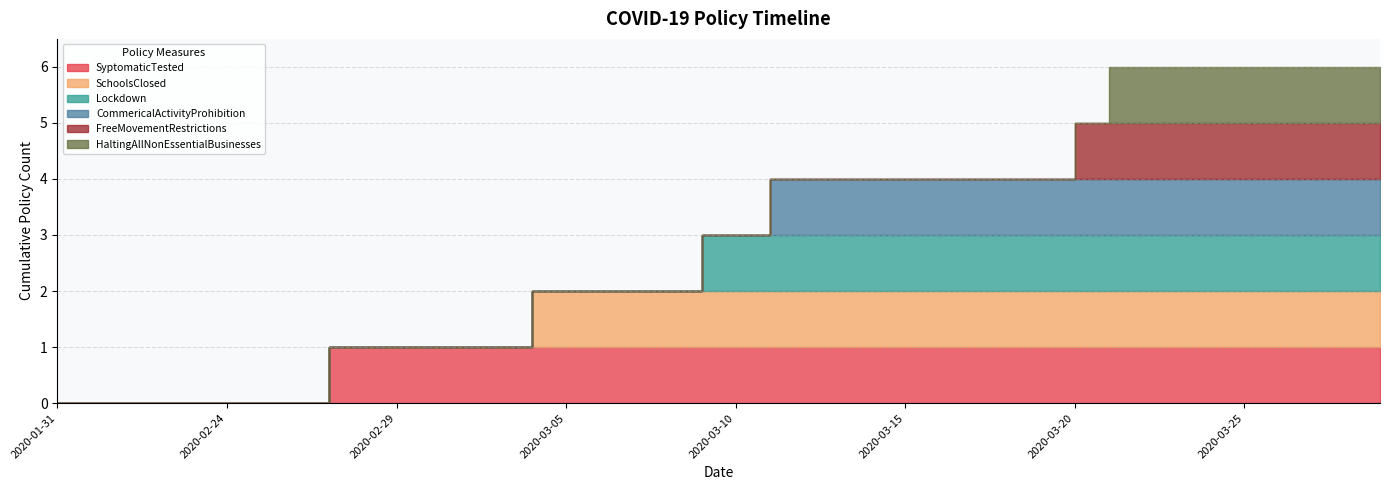

Reading left to right, what are all the values shown in this chart?

SyptomaticTested: 2020-01-31=0	2020-02-06=0	2020-02-21=0	2020-02-22=0	2020-02-23=0	2020-02-24=0	2020-02-25=0	2020-02-26=0	2020-02-27=1	2020-02-28=1	2020-02-29=1	2020-03-01=1	2020-03-02=1	2020-03-03=1	2020-03-04=1	2020-03-05=1	2020-03-06=1	2020-03-07=1	2020-03-08=1	2020-03-09=1	2020-03-10=1	2020-03-11=1	2020-03-12=1	2020-03-13=1	2020-03-14=1	2020-03-15=1	2020-03-16=1	2020-03-17=1	2020-03-18=1	2020-03-19=1	2020-03-20=1	2020-03-21=1	2020-03-22=1	2020-03-23=1	2020-03-24=1	2020-03-25=1	2020-03-26=1	2020-03-27=1	2020-03-28=1	2020-03-29=1
SchoolsClosed: 2020-01-31=0	2020-02-06=0	2020-02-21=0	2020-02-22=0	2020-02-23=0	2020-02-24=0	2020-02-25=0	2020-02-26=0	2020-02-27=0	2020-02-28=0	2020-02-29=0	2020-03-01=0	2020-03-02=0	2020-03-03=0	2020-03-04=1	2020-03-05=1	2020-03-06=1	2020-03-07=1	2020-03-08=1	2020-03-09=1	2020-03-10=1	2020-03-11=1	2020-03-12=1	2020-03-13=1	2020-03-14=1	2020-03-15=1	2020-03-16=1	2020-03-17=1	2020-03-18=1	2020-03-19=1	2020-03-20=1	2020-03-21=1	2020-03-22=1	2020-03-23=1	2020-03-24=1	2020-03-25=1	2020-03-26=1	2020-03-27=1	2020-03-28=1	2020-03-29=1
Lockdown: 2020-01-31=0	2020-02-06=0	2020-02-21=0	2020-02-22=0	2020-02-23=0	2020-02-24=0	2020-02-25=0	2020-02-26=0	2020-02-27=0	2020-02-28=0	2020-02-29=0	2020-03-01=0	2020-03-02=0	2020-03-03=0	2020-03-04=0	2020-03-05=0	2020-03-06=0	2020-03-07=0	2020-03-08=0	2020-03-09=1	2020-03-10=1	2020-03-11=1	2020-03-12=1	2020-03-13=1	2020-03-14=1	2020-03-15=1	2020-03-16=1	2020-03-17=1	2020-03-18=1	2020-03-19=1	2020-03-20=1	2020-03-21=1	2020-03-22=1	2020-03-23=1	2020-03-24=1	2020-03-25=1	2020-03-26=1	2020-03-27=1	2020-03-28=1	2020-03-29=1
CommericalActivityProhibition: 2020-01-31=0	2020-02-06=0	2020-02-21=0	2020-02-22=0	2020-02-23=0	2020-02-24=0	2020-02-25=0	2020-02-26=0	2020-02-27=0	2020-02-28=0	2020-02-29=0	2020-03-01=0	2020-03-02=0	2020-03-03=0	2020-03-04=0	2020-03-05=0	2020-03-06=0	2020-03-07=0	2020-03-08=0	2020-03-09=0	2020-03-10=0	2020-03-11=1	2020-03-12=1	2020-03-13=1	2020-03-14=1	2020-03-15=1	2020-03-16=1	2020-03-17=1	2020-03-18=1	2020-03-19=1	2020-03-20=1	2020-03-21=1	2020-03-22=1	2020-03-23=1	2020-03-24=1	2020-03-25=1	2020-03-26=1	2020-03-27=1	2020-03-28=1	2020-03-29=1
FreeMovementRestrictions: 2020-01-31=0	2020-02-06=0	2020-02-21=0	2020-02-22=0	2020-02-23=0	2020-02-24=0	2020-02-25=0	2020-02-26=0	2020-02-27=0	2020-02-28=0	2020-02-29=0	2020-03-01=0	2020-03-02=0	2020-03-03=0	2020-03-04=0	2020-03-05=0	2020-03-06=0	2020-03-07=0	2020-03-08=0	2020-03-09=0	2020-03-10=0	2020-03-11=0	2020-03-12=0	2020-03-13=0	2020-03-14=0	2020-03-15=0	2020-03-16=0	2020-03-17=0	2020-03-18=0	2020-03-19=0	2020-03-20=1	2020-03-21=1	2020-03-22=1	2020-03-23=1	2020-03-24=1	2020-03-25=1	2020-03-26=1	2020-03-27=1	2020-03-28=1	2020-03-29=1
HaltingAllNonEssentialBusinesses: 2020-01-31=0	2020-02-06=0	2020-02-21=0	2020-02-22=0	2020-02-23=0	2020-02-24=0	2020-02-25=0	2020-02-26=0	2020-02-27=0	2020-02-28=0	2020-02-29=0	2020-03-01=0	2020-03-02=0	2020-03-03=0	2020-03-04=0	2020-03-05=0	2020-03-06=0	2020-03-07=0	2020-03-08=0	2020-03-09=0	2020-03-10=0	2020-03-11=0	2020-03-12=0	2020-03-13=0	2020-03-14=0	2020-03-15=0	2020-03-16=0	2020-03-17=0	2020-03-18=0	2020-03-19=0	2020-03-20=0	2020-03-21=1	2020-03-22=1	2020-03-23=1	2020-03-24=1	2020-03-25=1	2020-03-26=1	2020-03-27=1	2020-03-28=1	2020-03-29=1